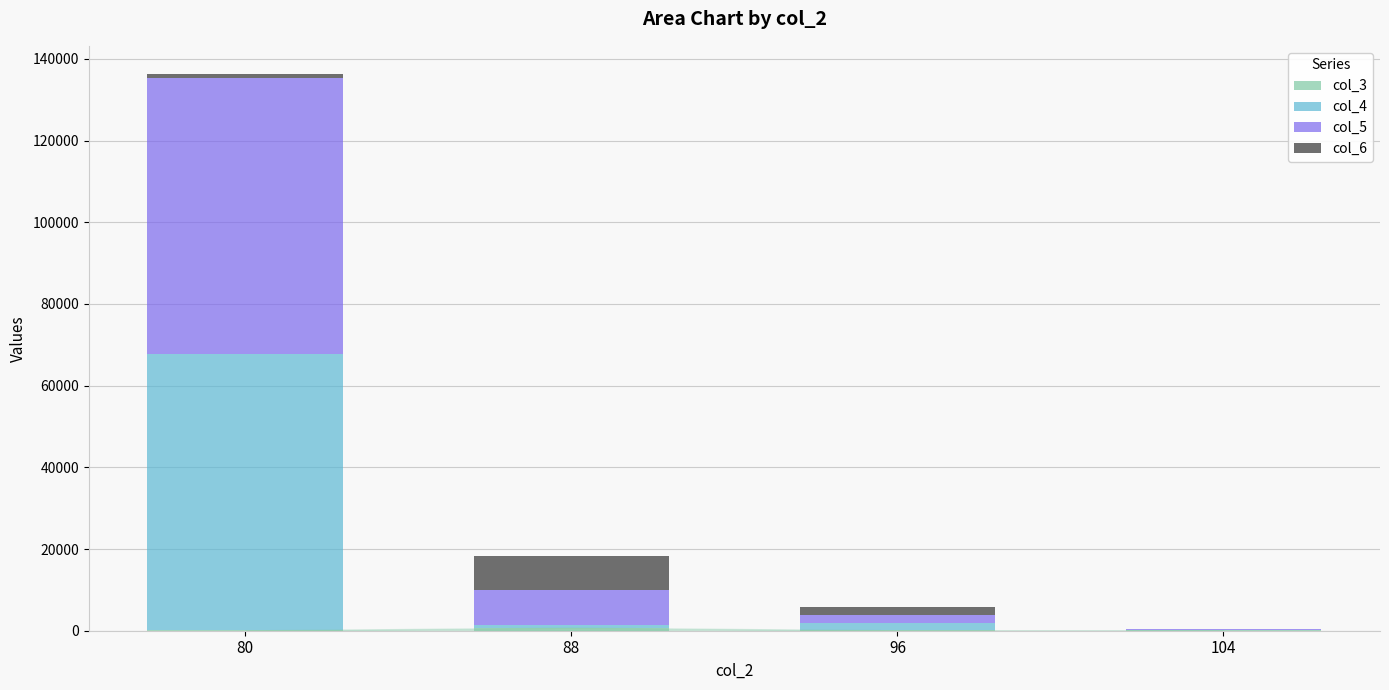

At which category is the sum across all series the highest?

80